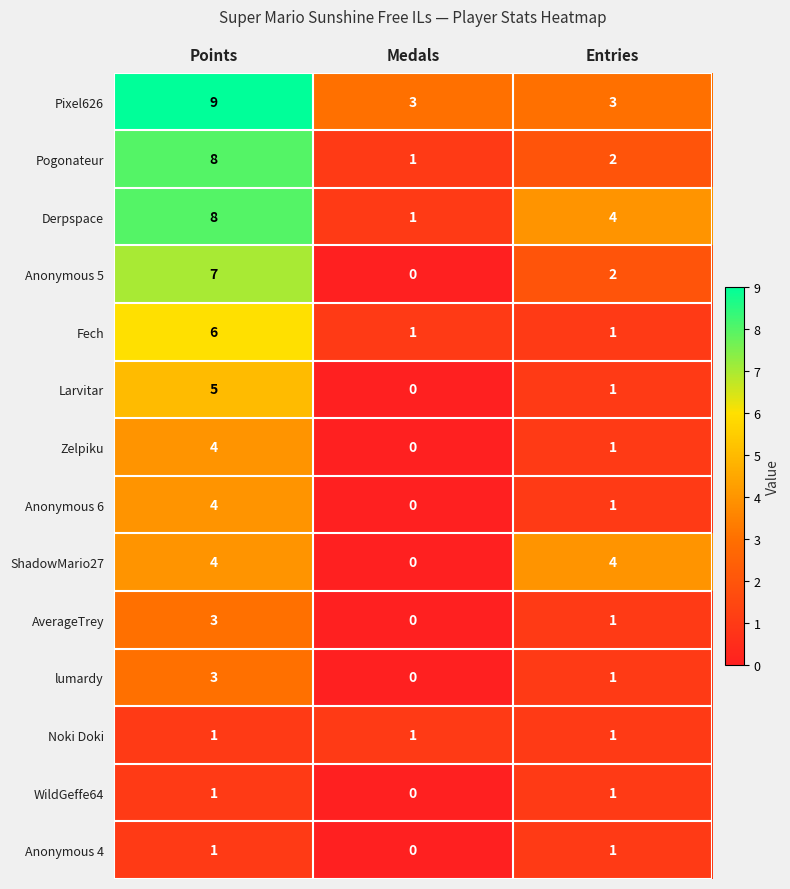

The value of Derpspace at Medals is 2. True or false?

False